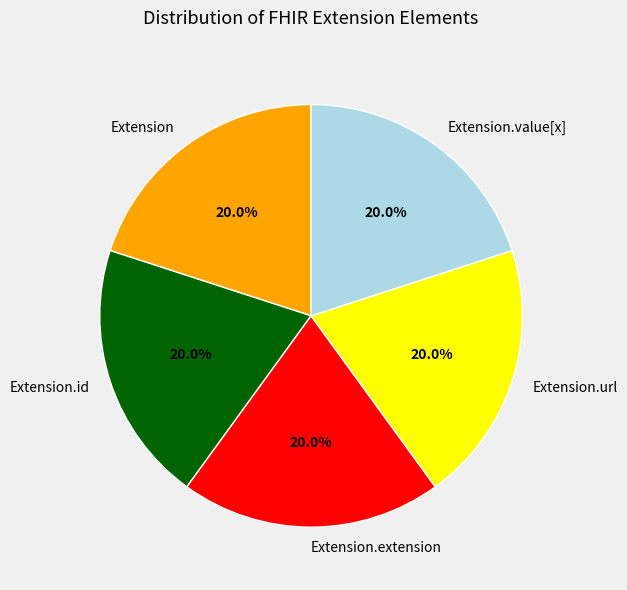

How many slices are in this pie chart?

5